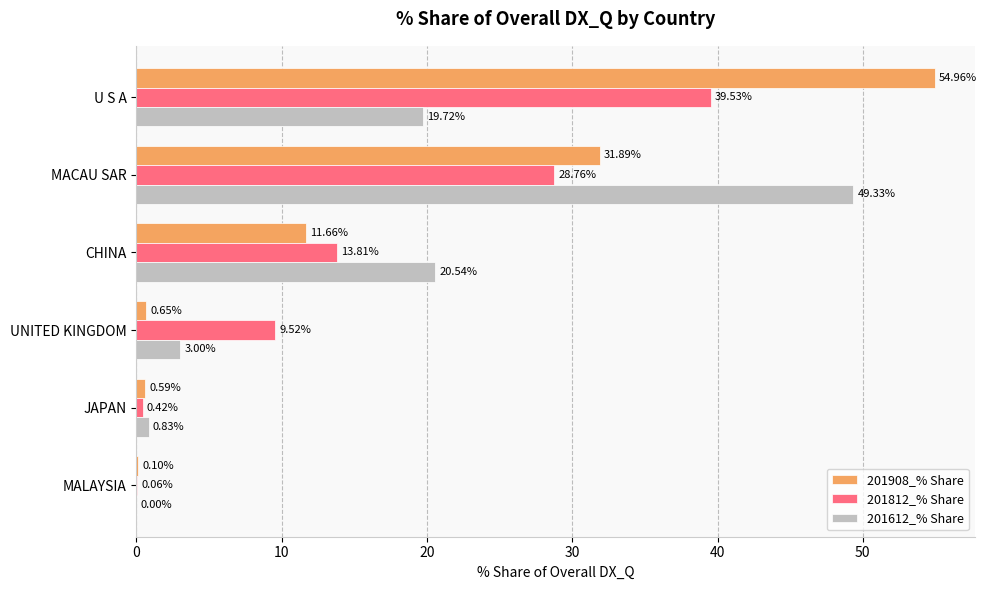

At which label is 201612_% Share closest to 24?

CHINA